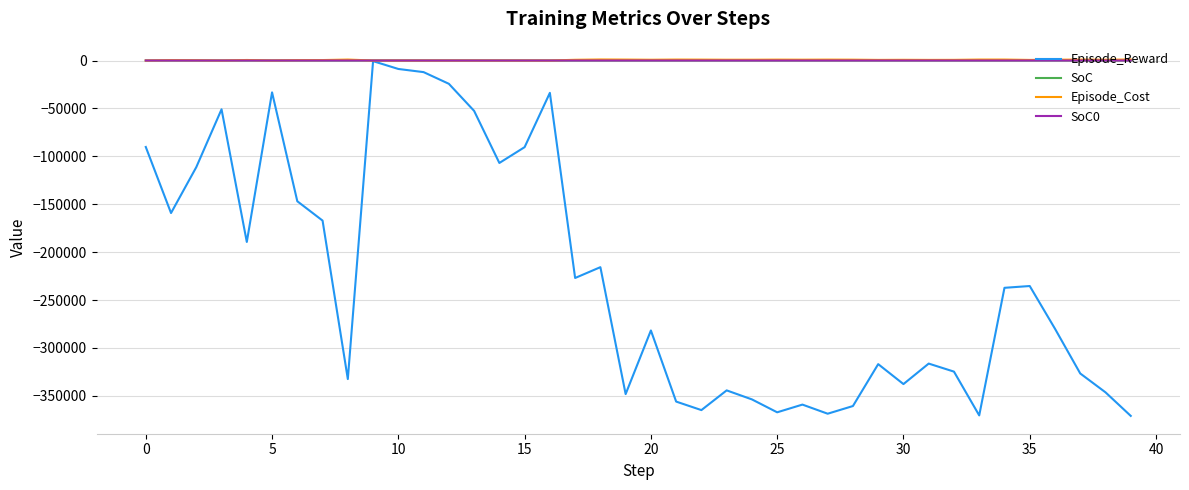

What is the minimum value shown in the chart?

-370894.2